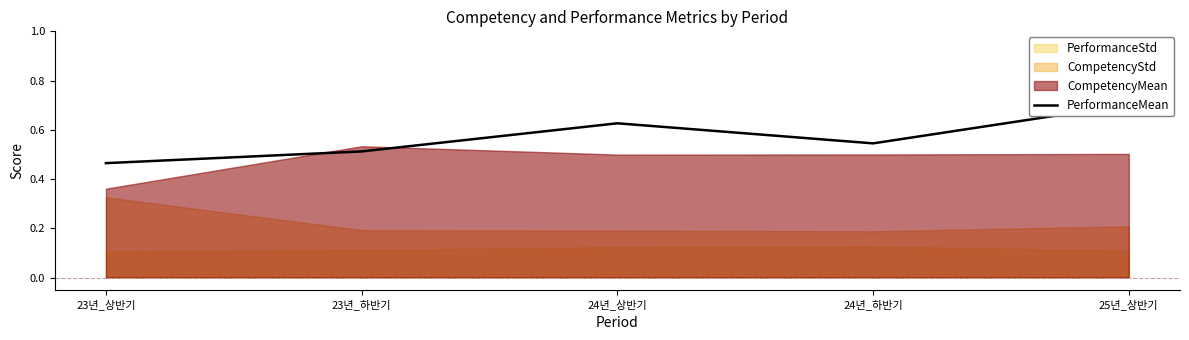

Is it true that the value at 24년_하반기 is 0.2?

False